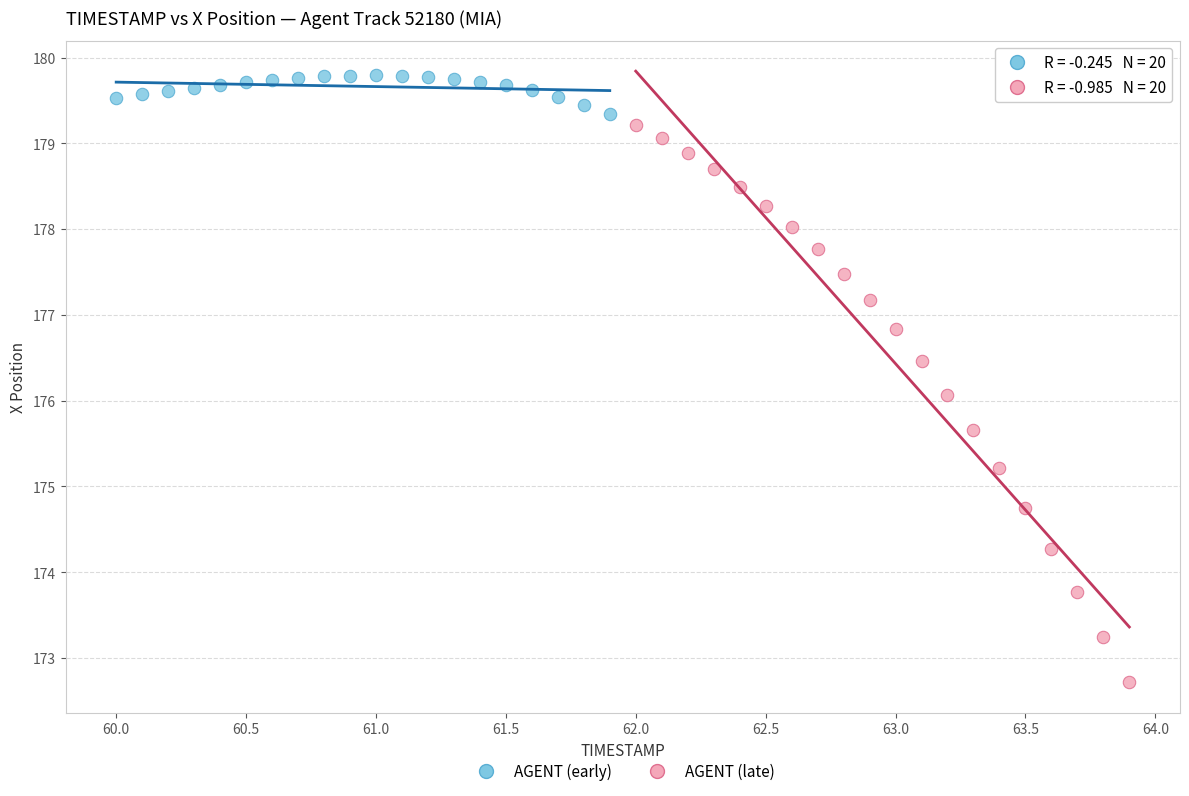

What are all the series names shown in the legend?

AGENT (early), AGENT (late)